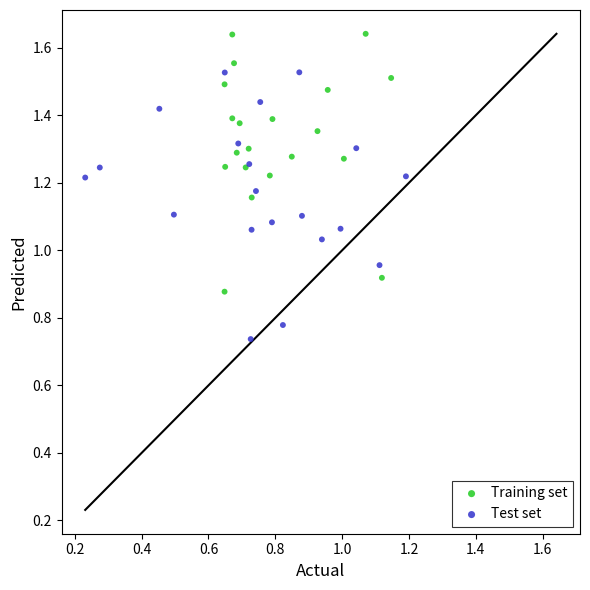

What are all the series names shown in the legend?

Training set, Test set